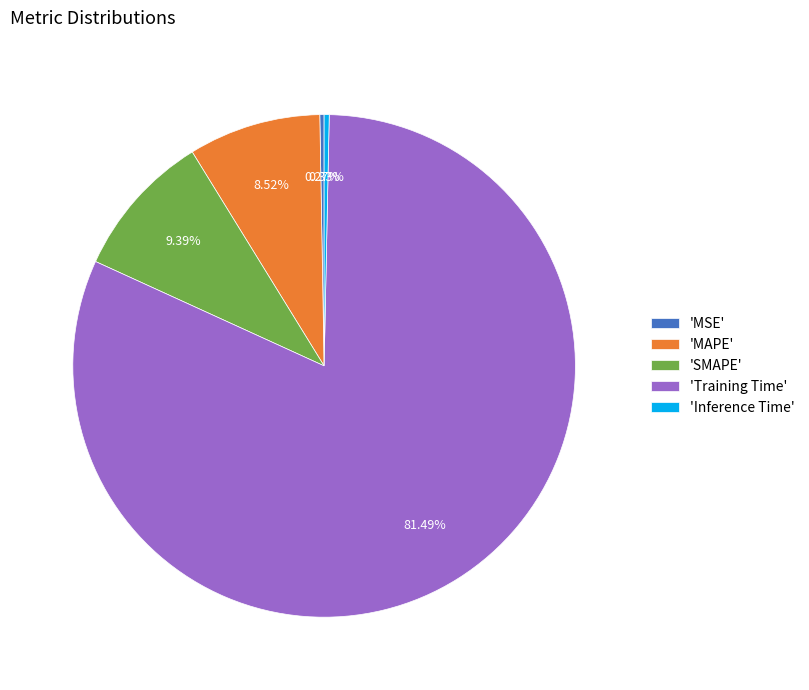

Between 'Inference Time' and 'Training Time', which is larger?

'Training Time'